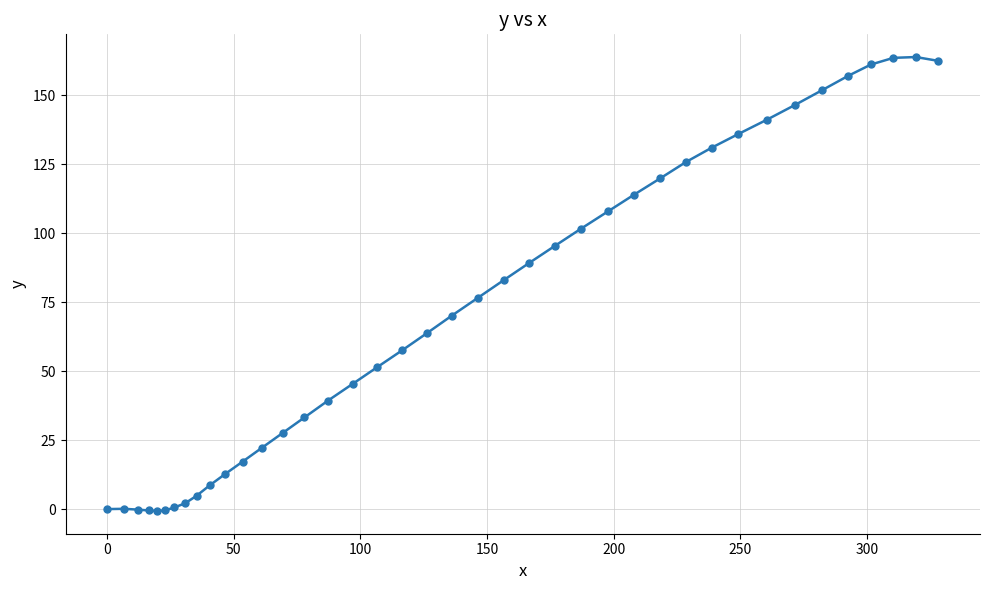

True or false: the data has more than 0 interior local peaks.

True